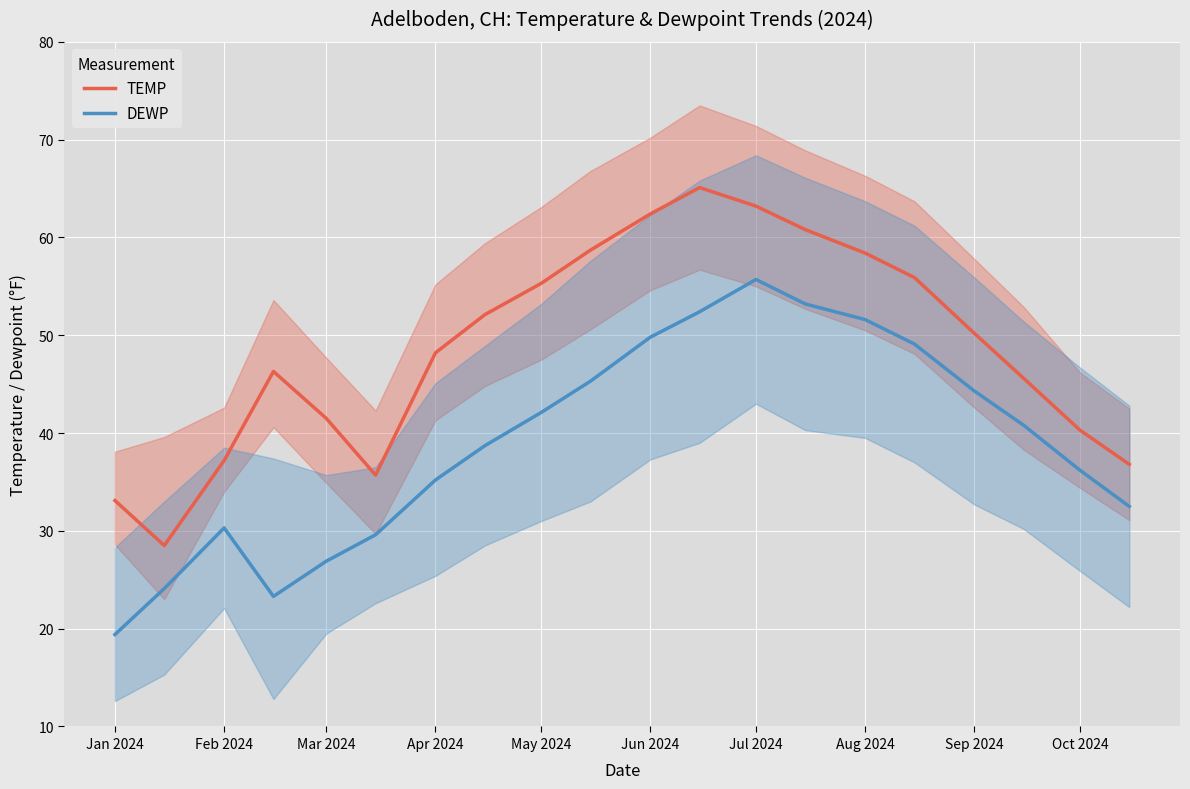

Is it true that DEWP equals 35.2 at Apr 2024?

True